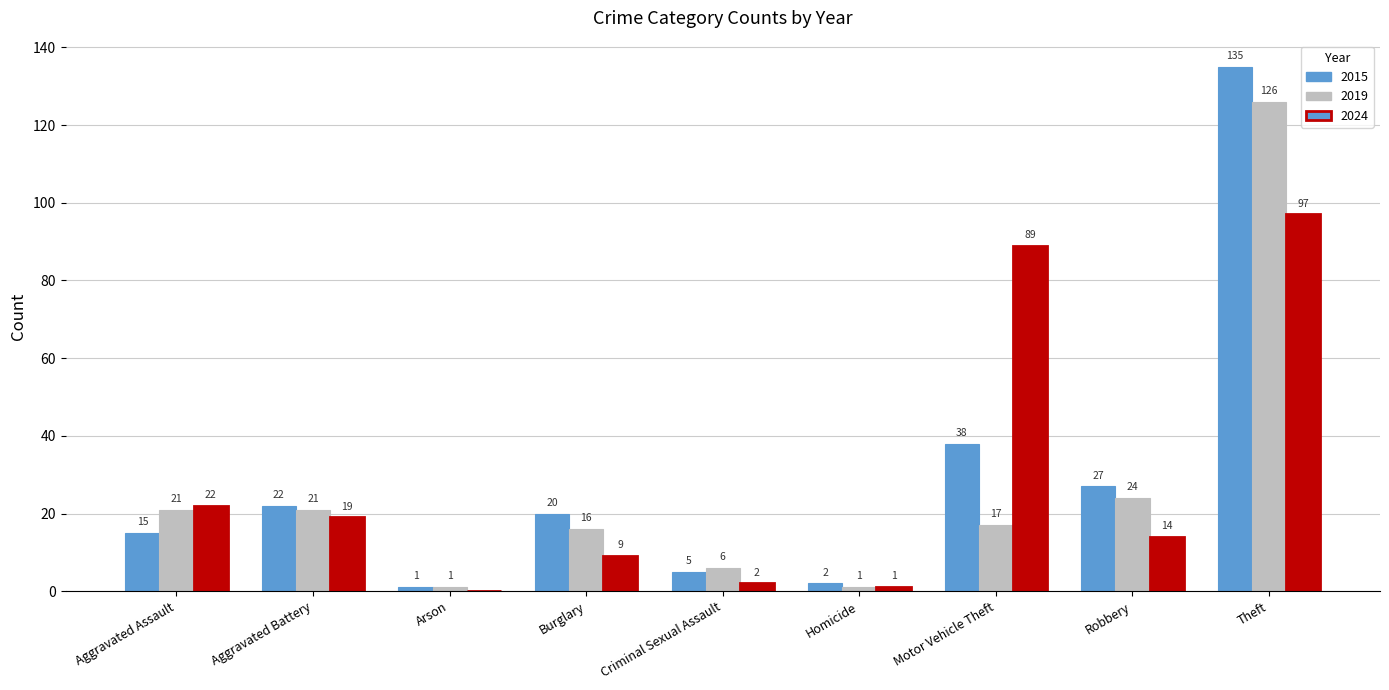

Reading left to right, extract all data points from this chart.

2015: 15	22	1	20	5	2	38	27	135
2019: 21	21	1	16	6	1	17	24	126
2024: 22	19	0	9	2	1	89	14	97